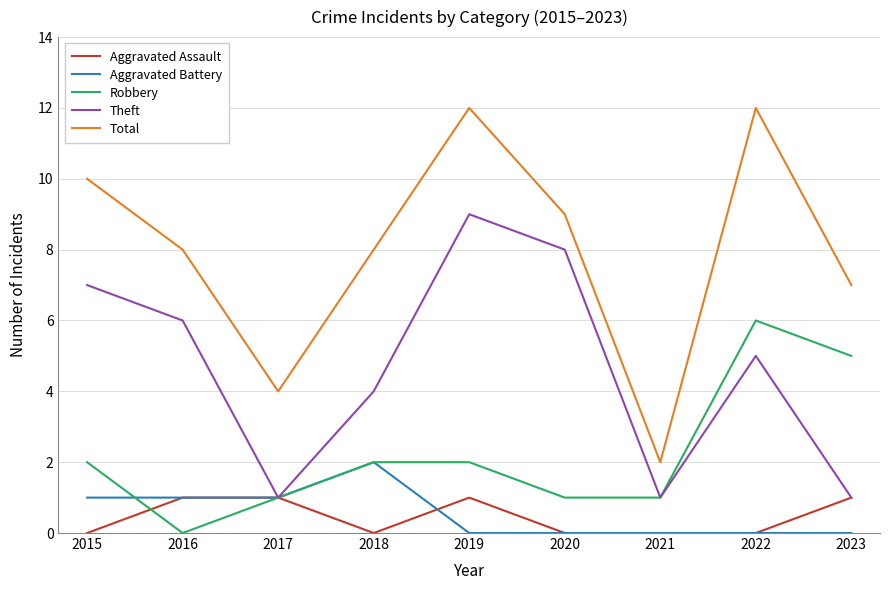

Reading left to right, transcribe all the data shown in this chart.

Aggravated Assault: 0	1	1	0	1	0	0	0	1
Aggravated Battery: 1	1	1	2	0	0	0	0	0
Robbery: 2	0	1	2	2	1	1	6	5
Theft: 7	6	1	4	9	8	1	5	1
Total: 10	8	4	8	12	9	2	12	7